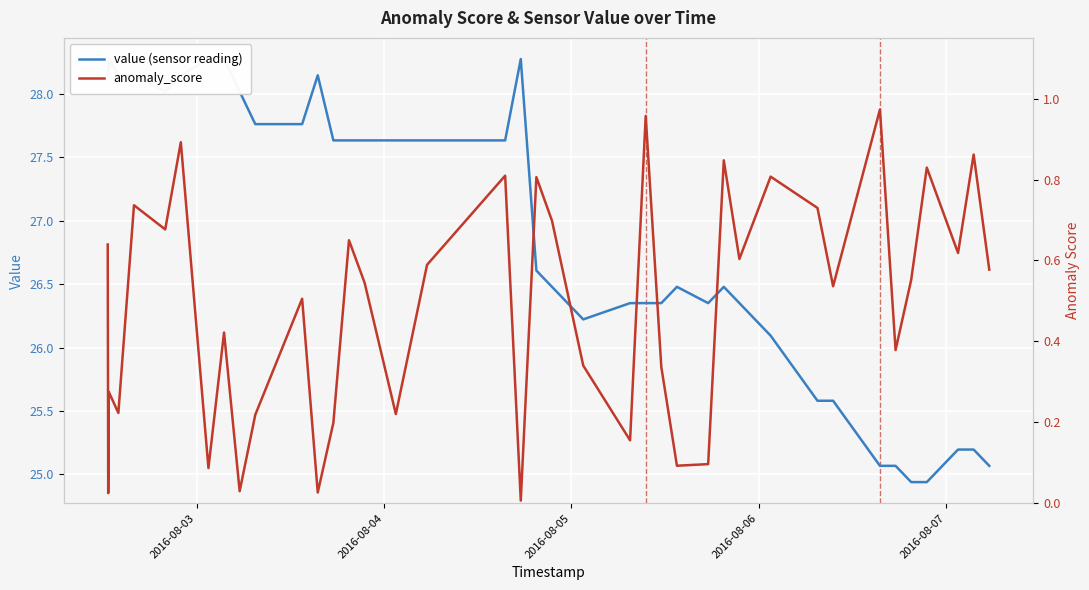

How many interior local peaks does the value (sensor reading) series have?

5